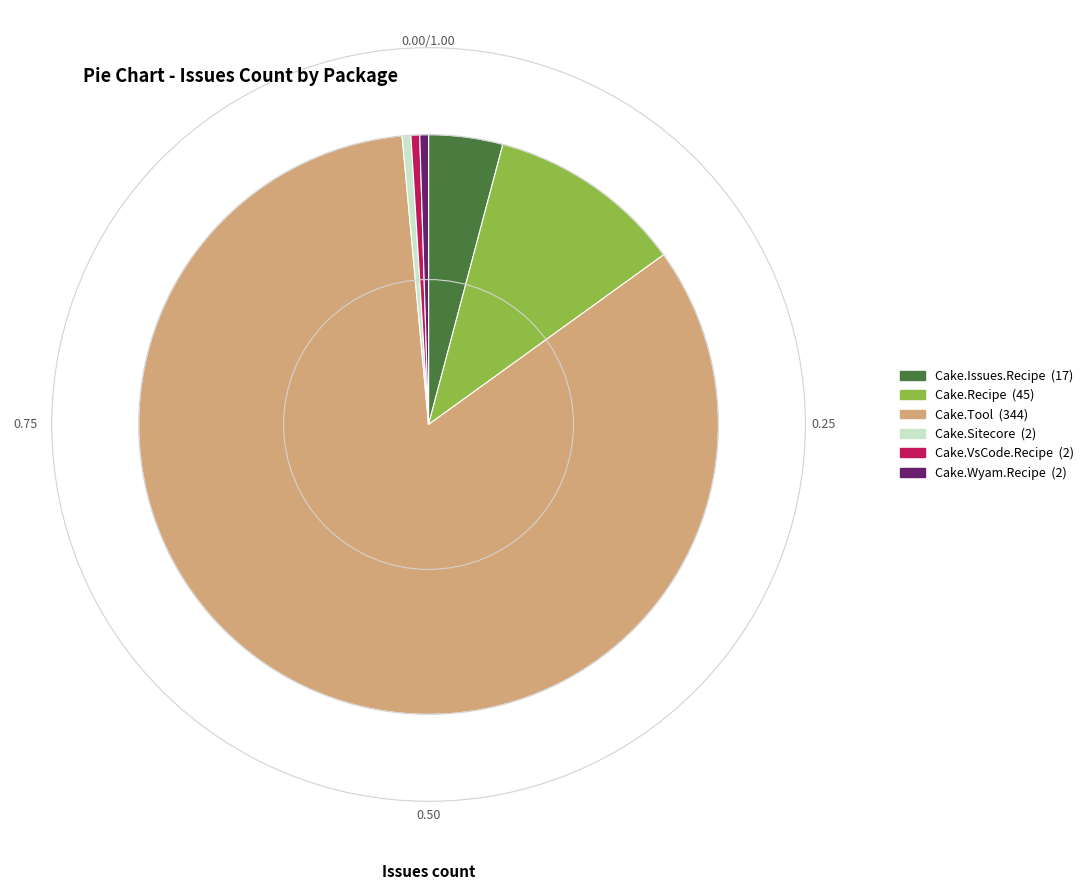

Is it true that Cake.Recipe is 11% of the pie?

True